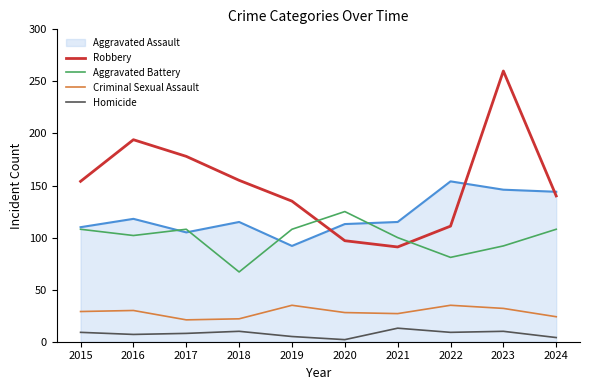

True or false: Criminal Sexual Assault and Robbery cross at least once.

False